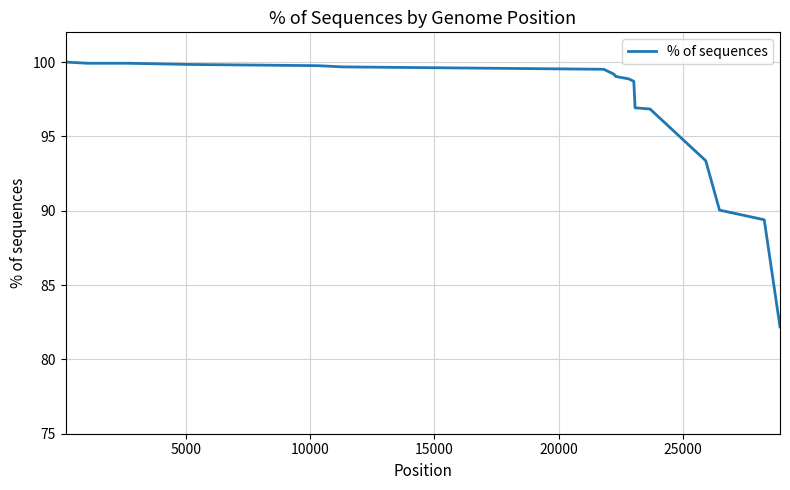

What is the minimum value shown in the chart?

82.2